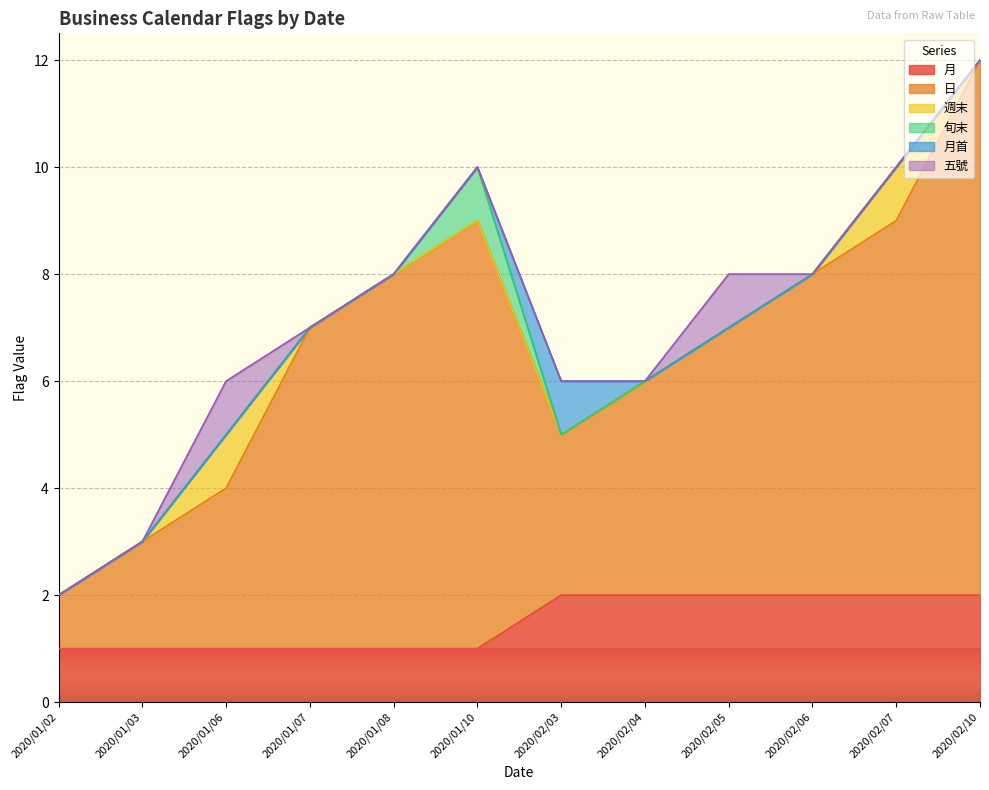

How many positive values does the 週末 series have?

2